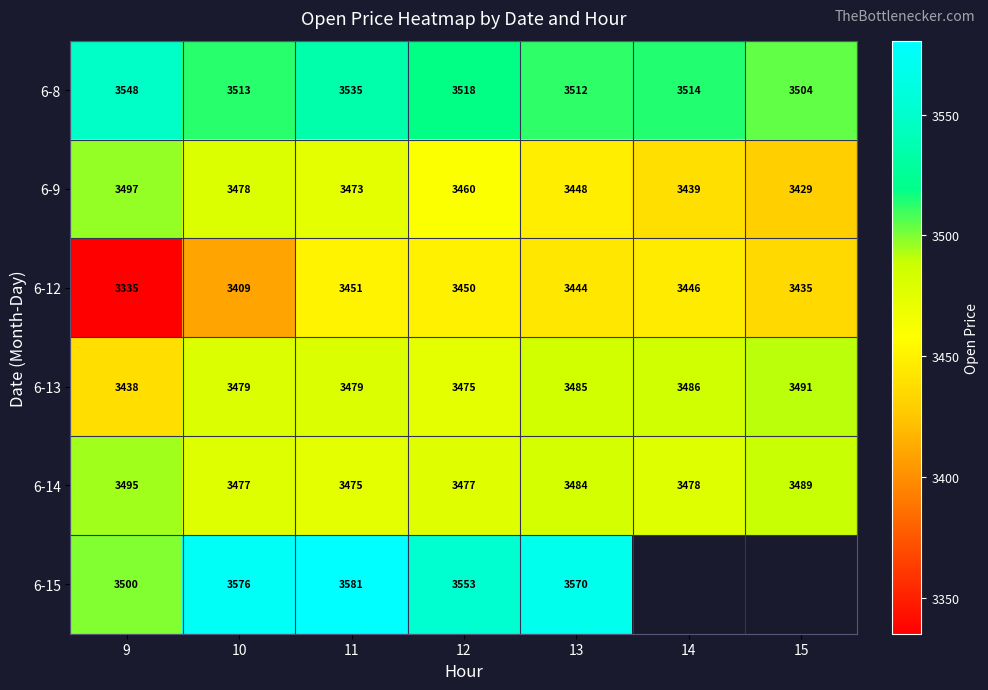

Is the value of 6-9 at 15 greater than the value of 6-15 at 9?

No